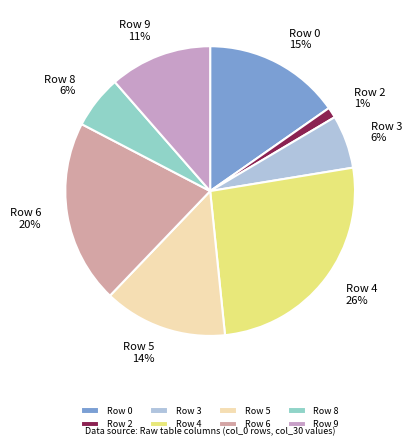

To the nearest percent, what is the combined percentage of Row 0 and Row 8?

21%